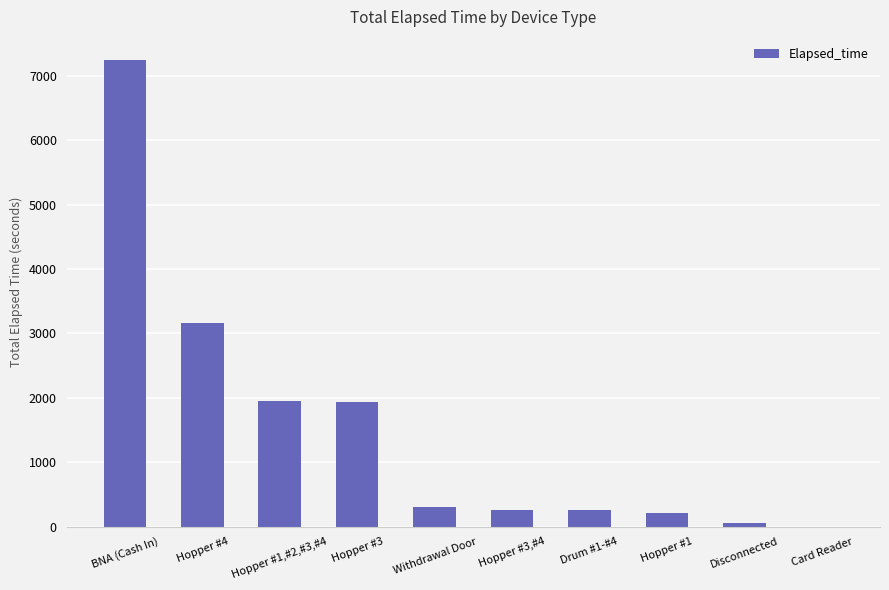

Where is the data nearest to the value 3622?

Hopper #4